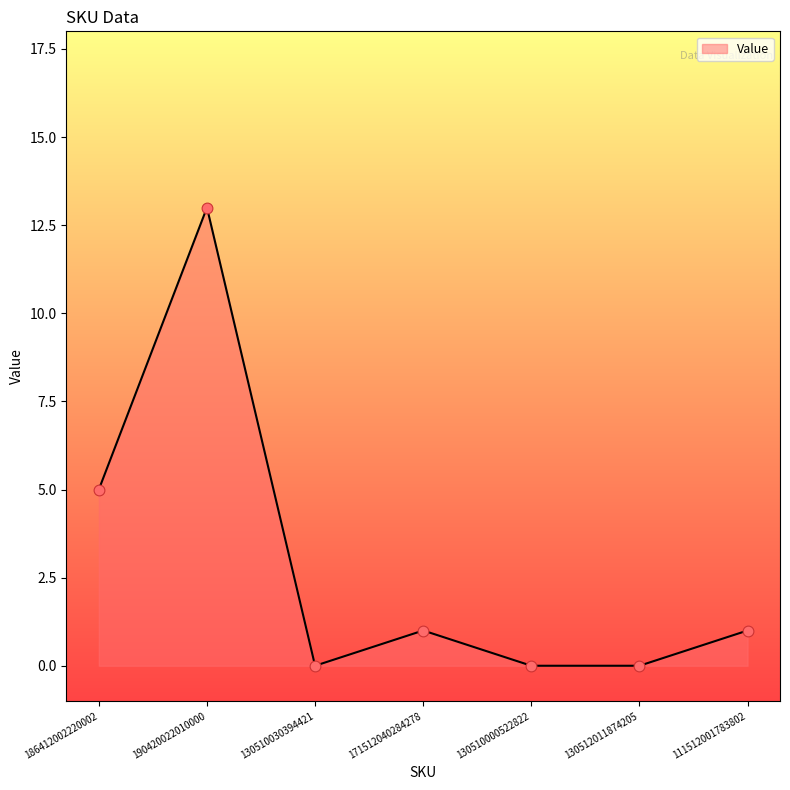

Which has a higher value, 190420022010000 or 186412002220002?

190420022010000